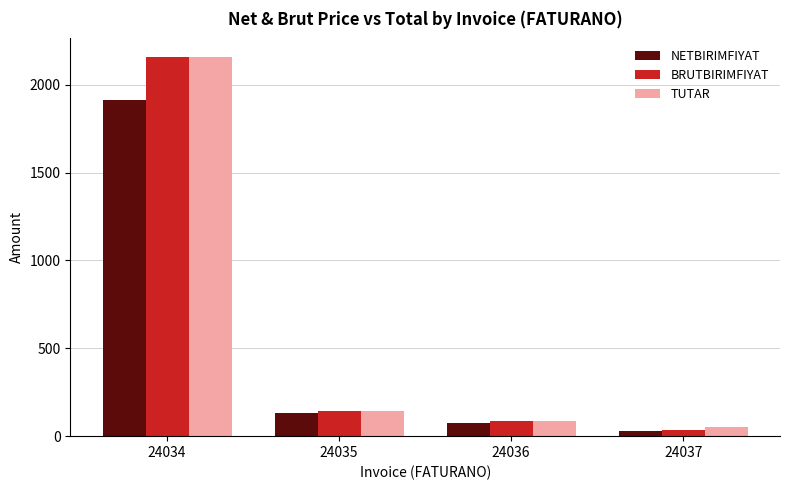

Reading left to right, extract all data points from this chart.

NETBIRIMFIYAT: 1911.1	133.3	75.4	31.4
BRUTBIRIMFIYAT: 2156.0	144.0	89.0	35.3
TUTAR: 2156.0	144.0	89.0	51.2